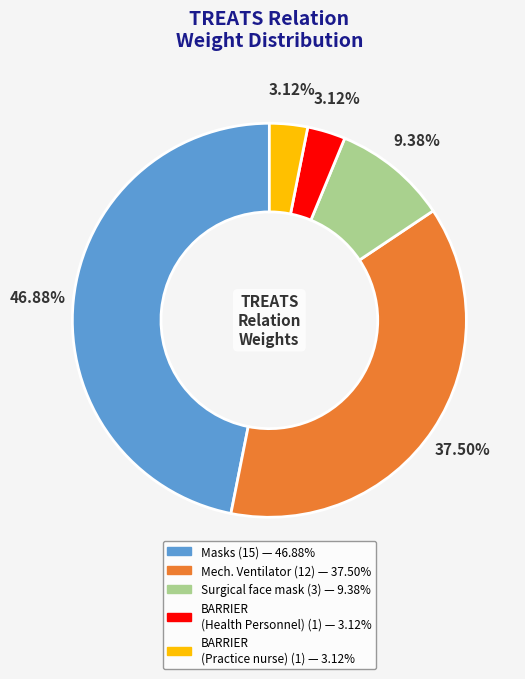

Does any single category account for the majority?

No